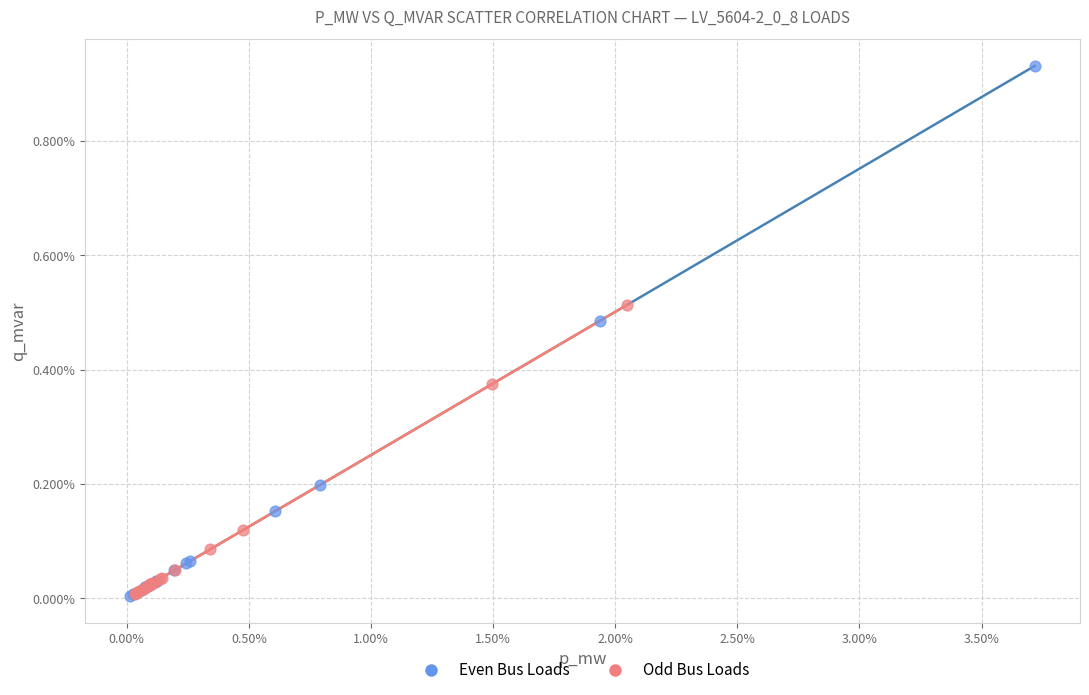

What are all the series names shown in the legend?

Even Bus Loads, Odd Bus Loads